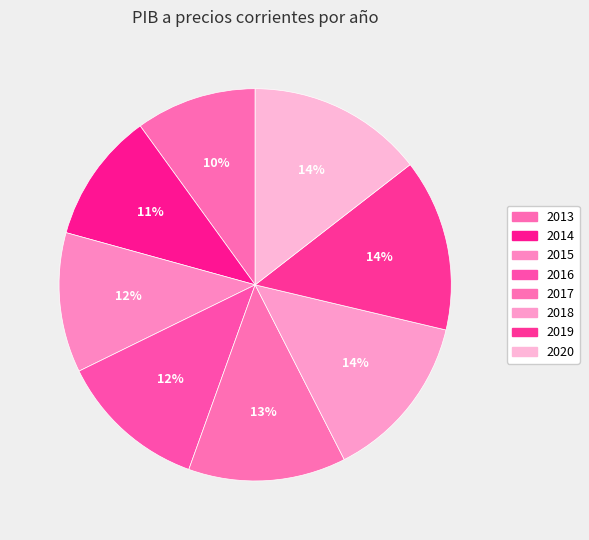

What percentage is the 2013 slice, to the nearest percent?

10%